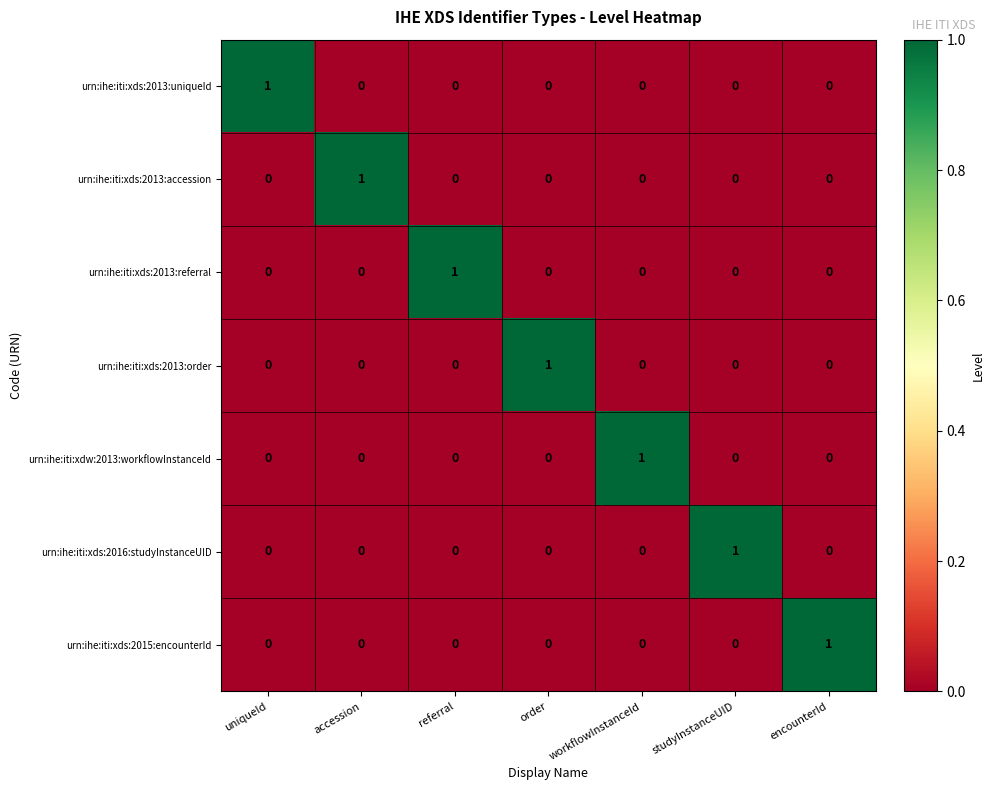

The value of urn:ihe:iti:xdw:2013:workflowInstanceId at order is 0. True or false?

True